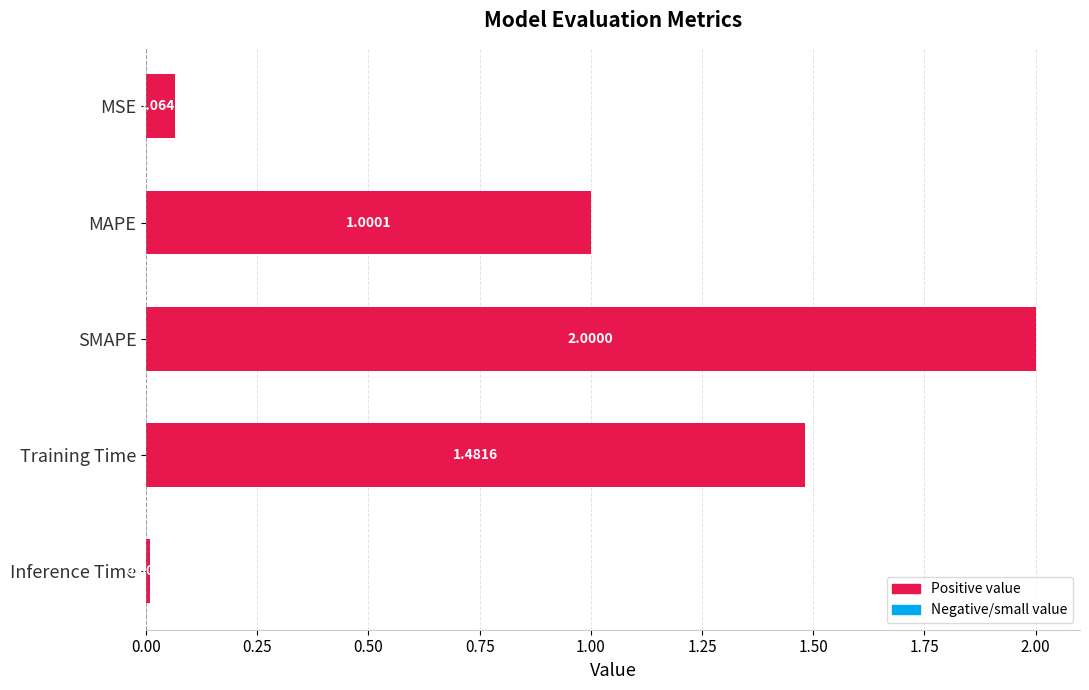

How many series are shown in this chart?

1